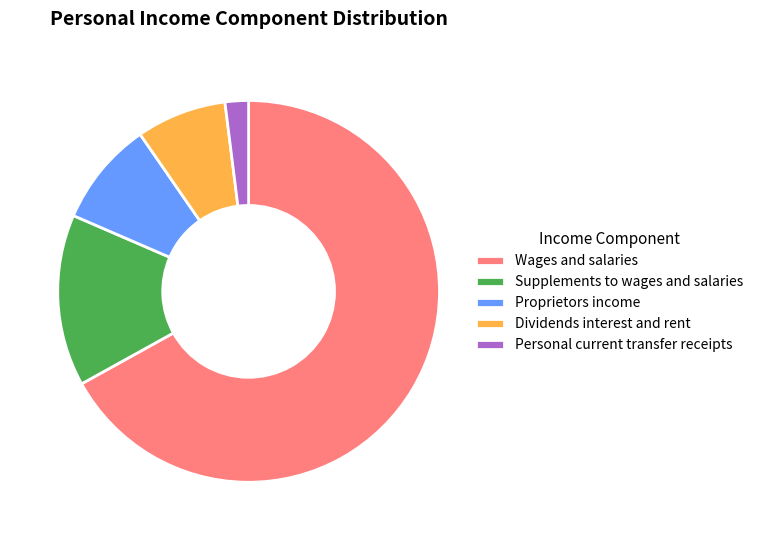

Rank the categories by value from highest to lowest.

Wages and salaries, Supplements to wages and salaries, Proprietors income, Dividends interest and rent, Personal current transfer receipts